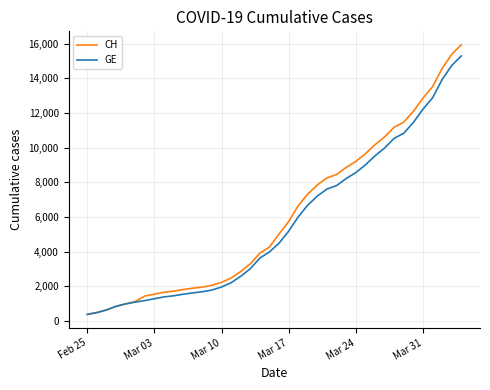

What are all the series names shown in the legend?

CH, GE